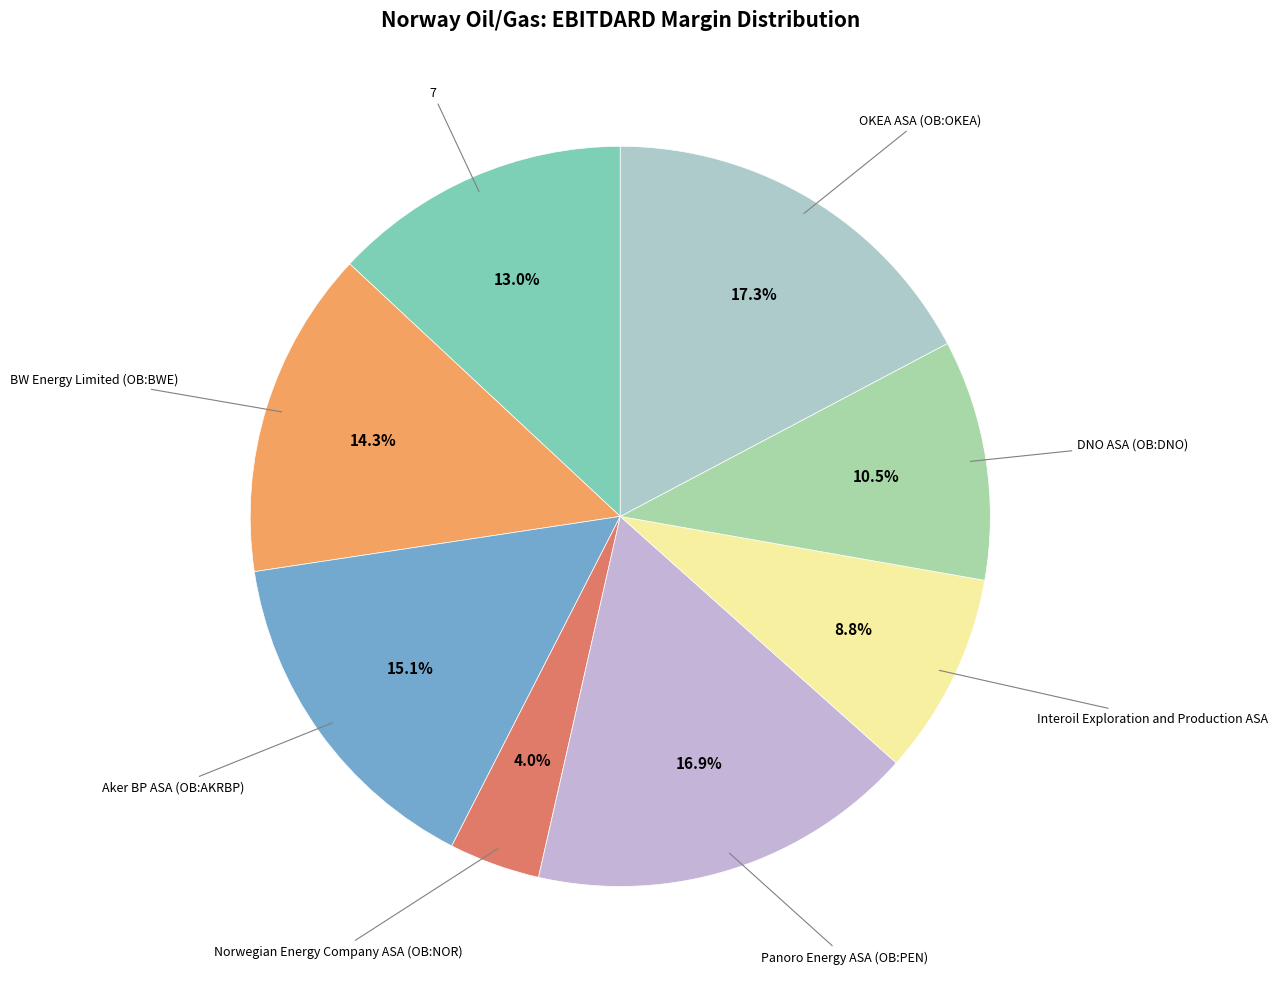

Rank the categories by value from lowest to highest.

Norwegian Energy Company ASA (OB:NOR), Interoil Exploration and Production ASA, DNO ASA (OB:DNO), 7, BW Energy Limited (OB:BWE), Aker BP ASA (OB:AKRBP), Panoro Energy ASA (OB:PEN), OKEA ASA (OB:OKEA)